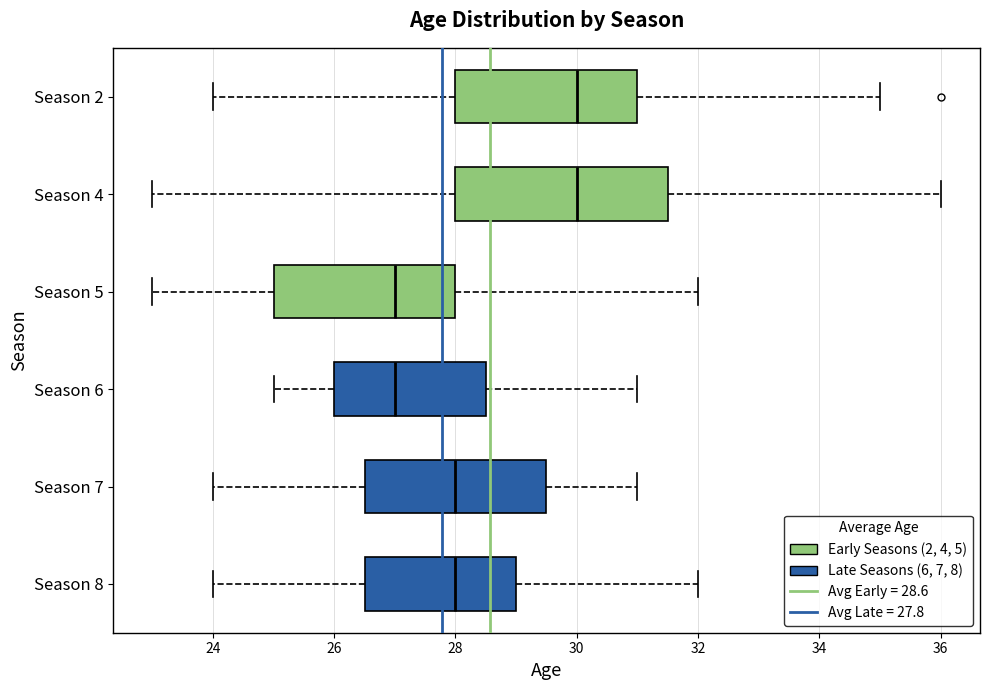

Which box is the widest, from its left edge to its right edge?

Season 4